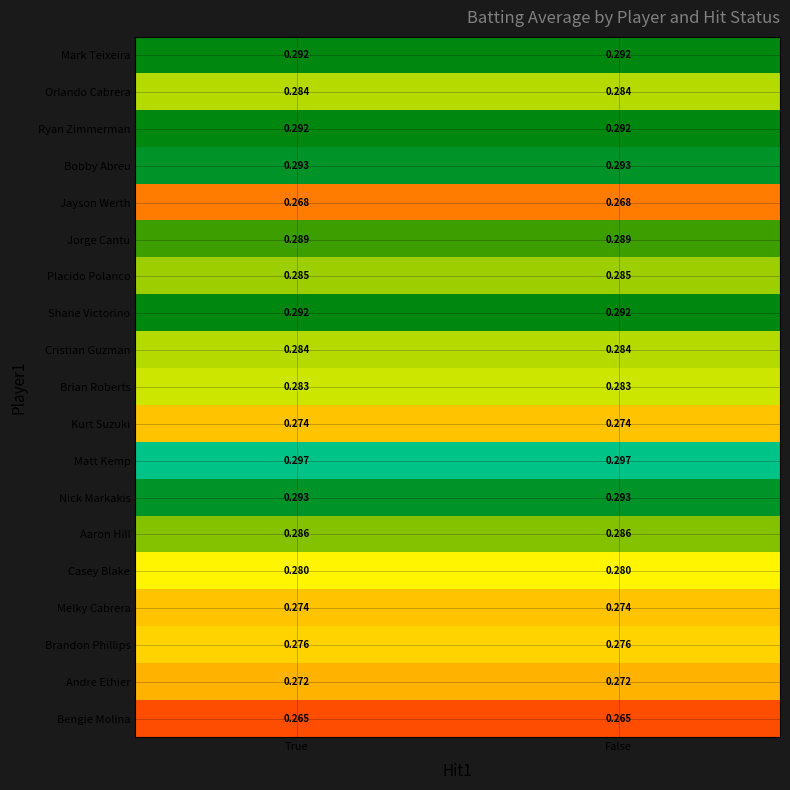

Is the value of Bengie Molina at True greater than the value of Jorge Cantu at True?

No